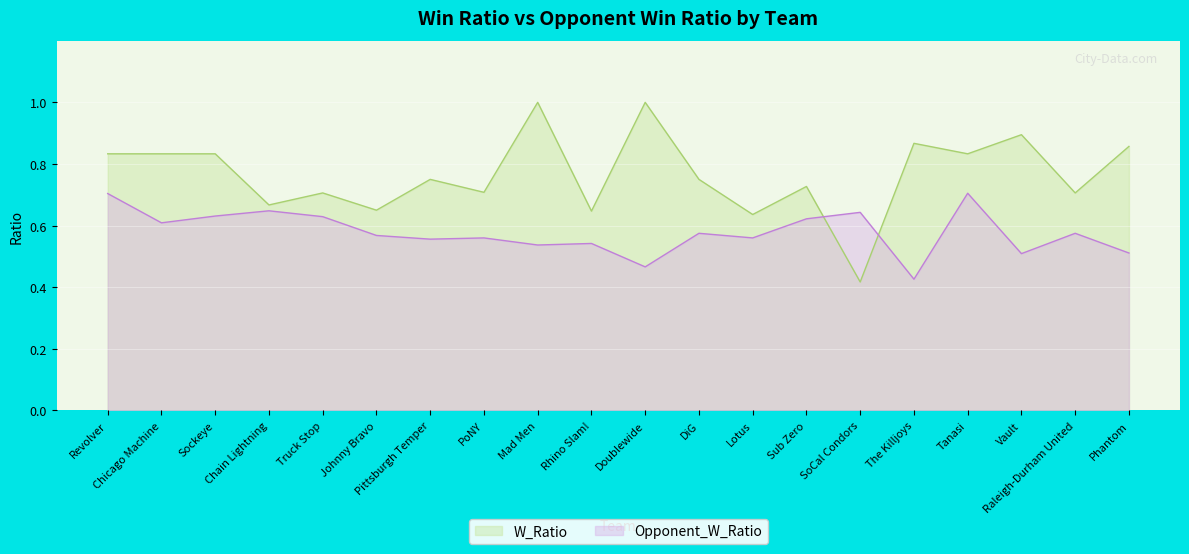

How many times do Opponent_W_Ratio and W_Ratio cross each other?

2